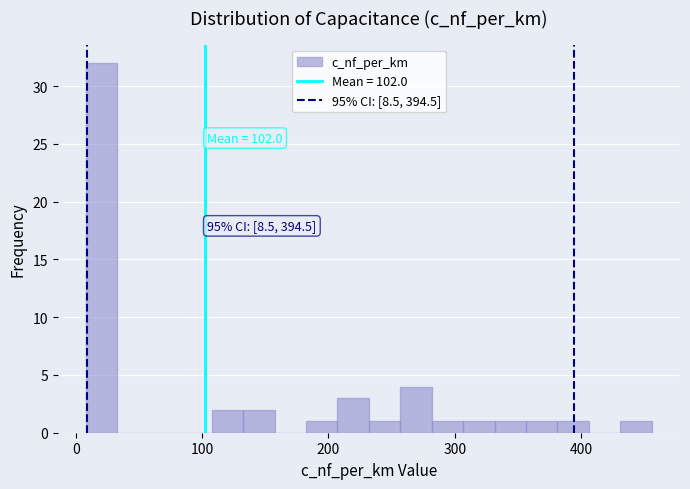

Read against the x-axis, roughly where is the centre of the tallest bar?

20